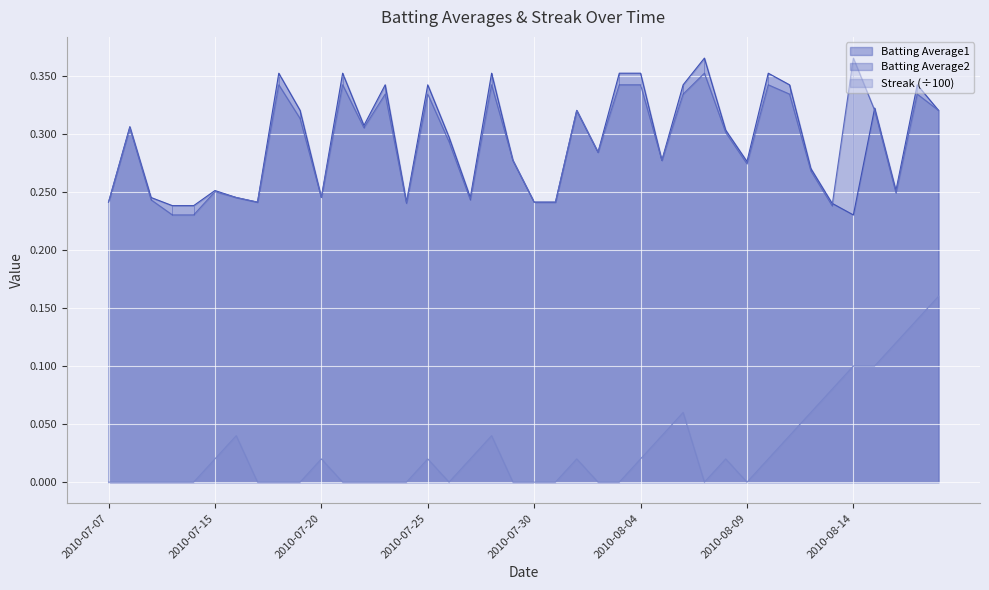

True or false: Streak (÷100) and Batting Average2 cross at least once.

False